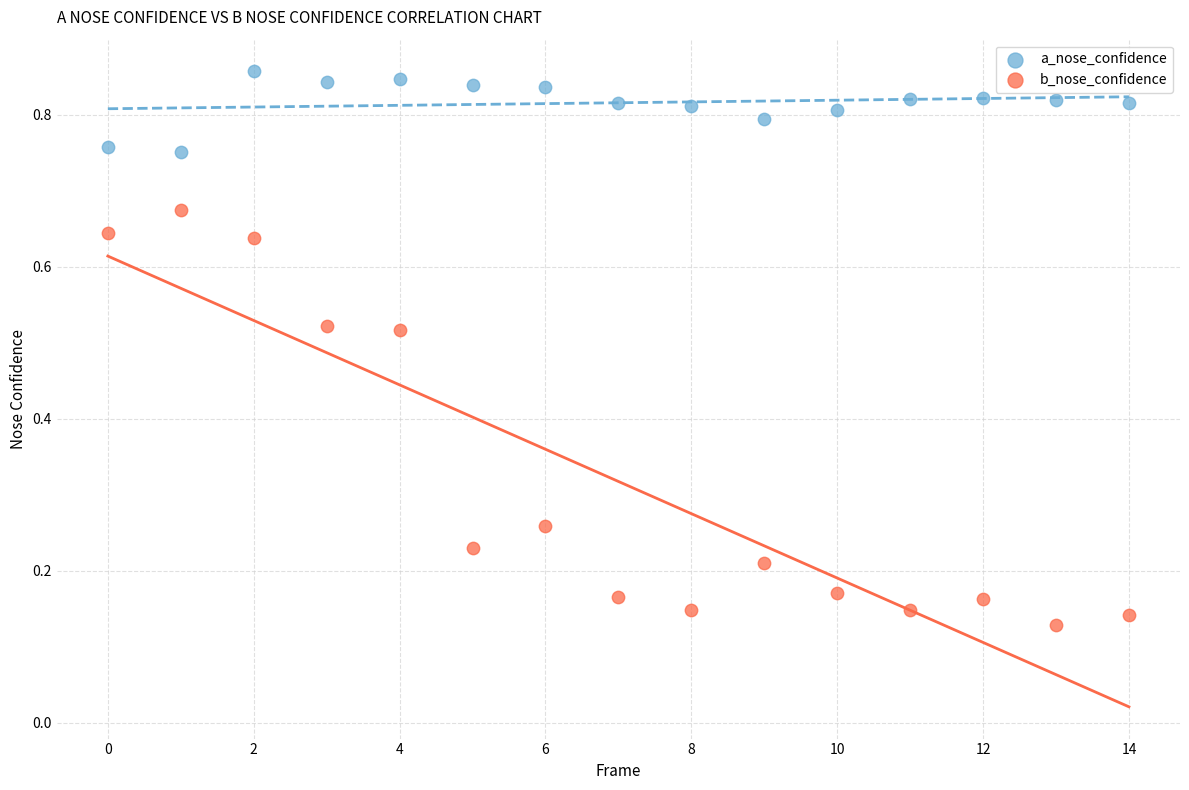

What are all the series names shown in the legend?

a_nose_confidence, b_nose_confidence